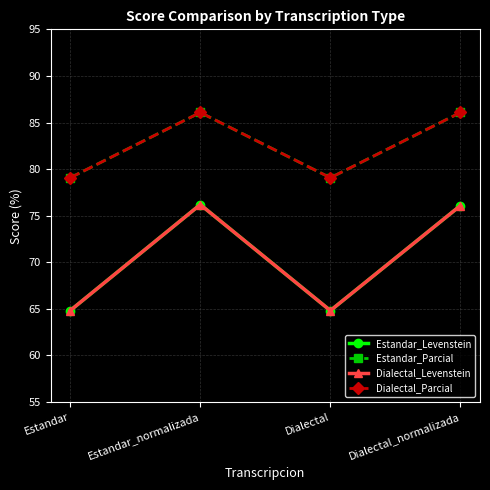

Which has a higher value, Estandar or Dialectal_normalizada?

Dialectal_normalizada